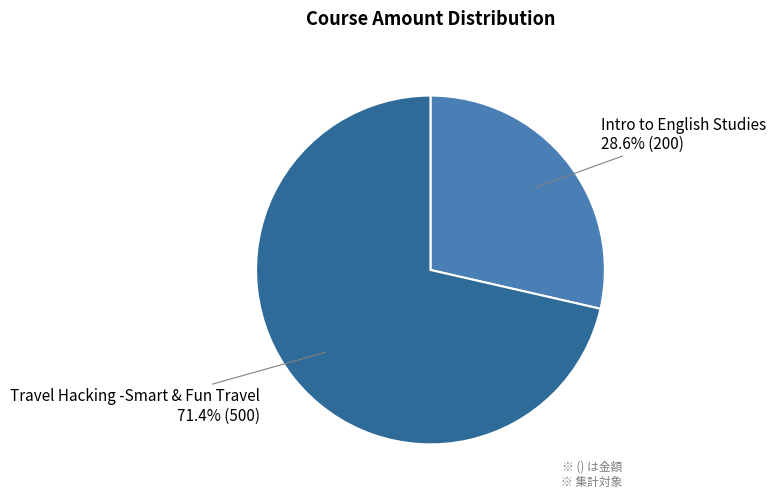

Is there a majority slice in this chart?

Yes